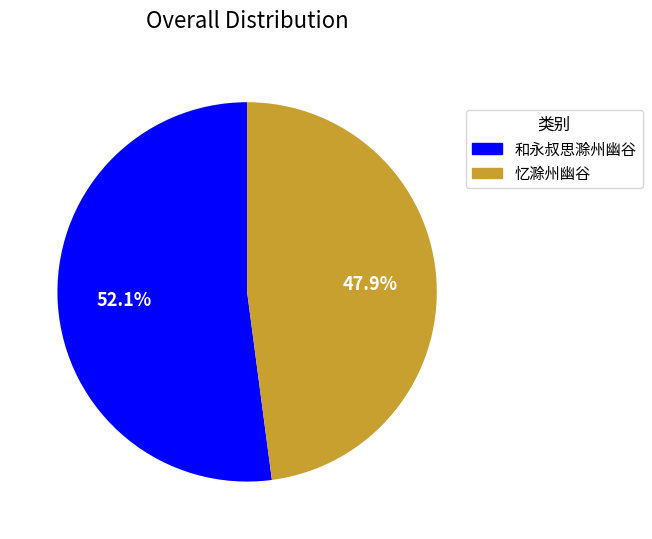

Rank the categories by value from highest to lowest.

和永叔思滁州幽谷, 忆滁州幽谷